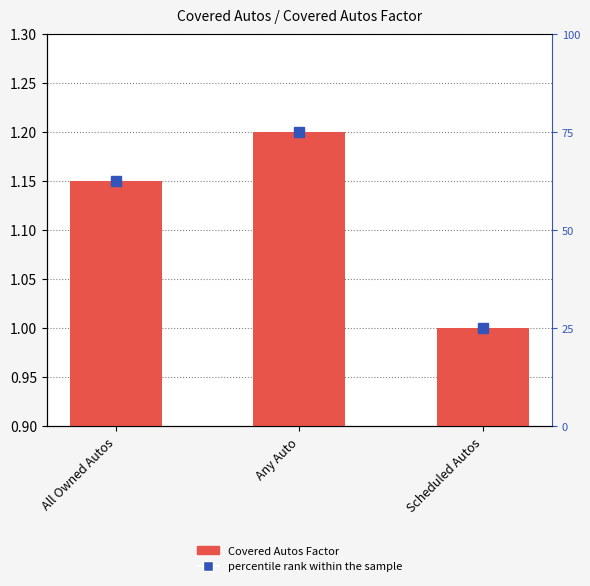

What position from the right is Scheduled Autos?

1